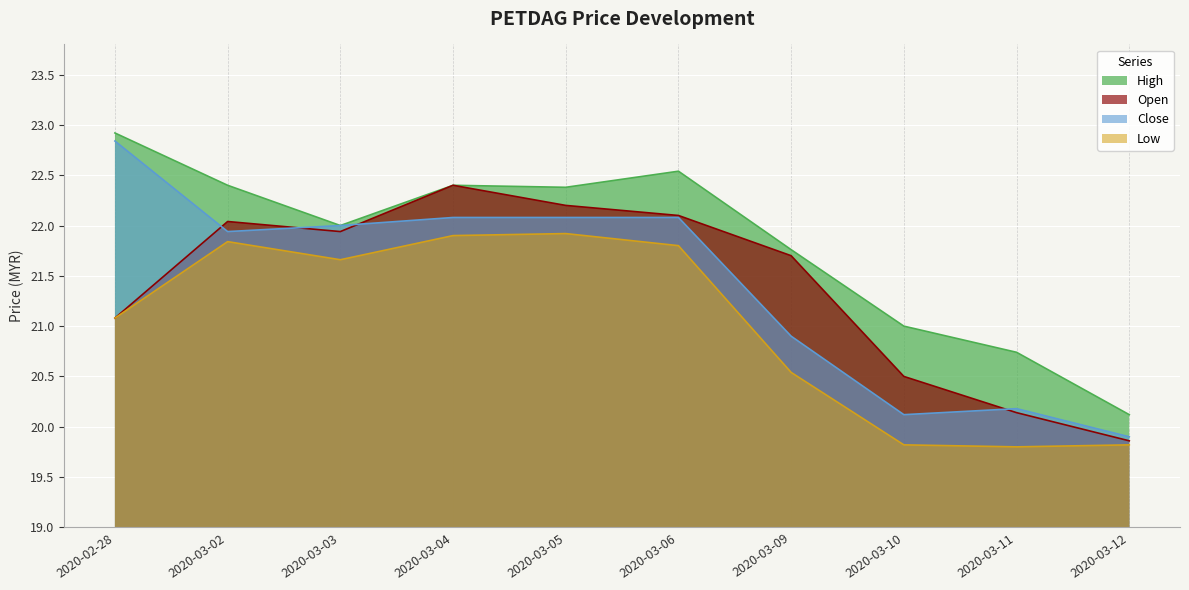

Which series changed the most between 2020-02-28 and 2020-03-05?

open